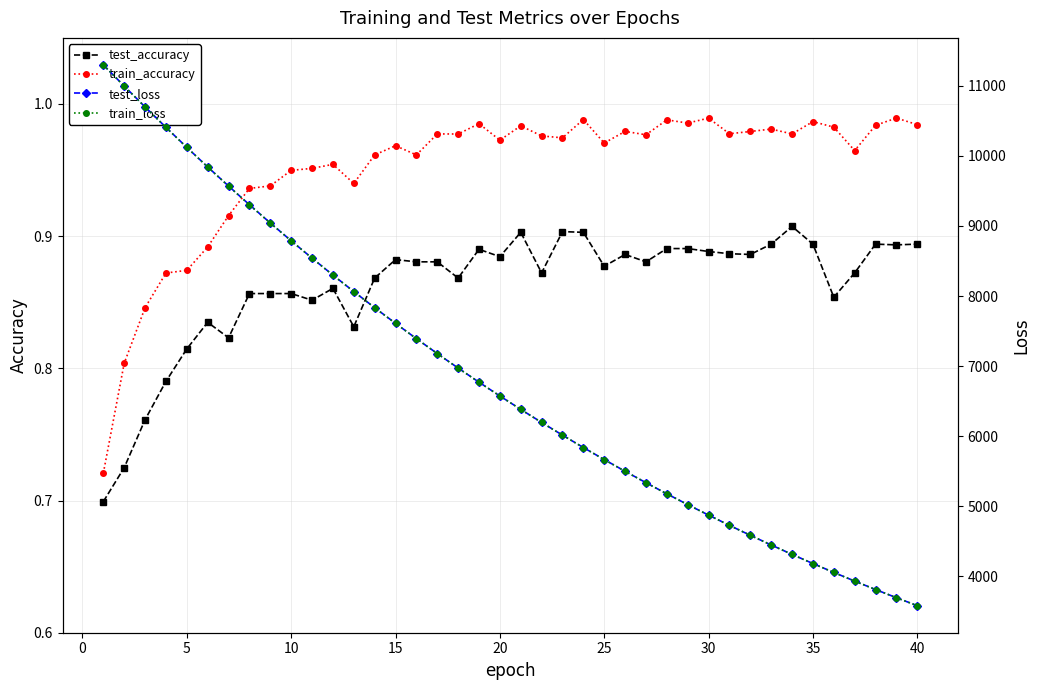

True or false: train_accuracy and test_accuracy intersect in this chart.

False